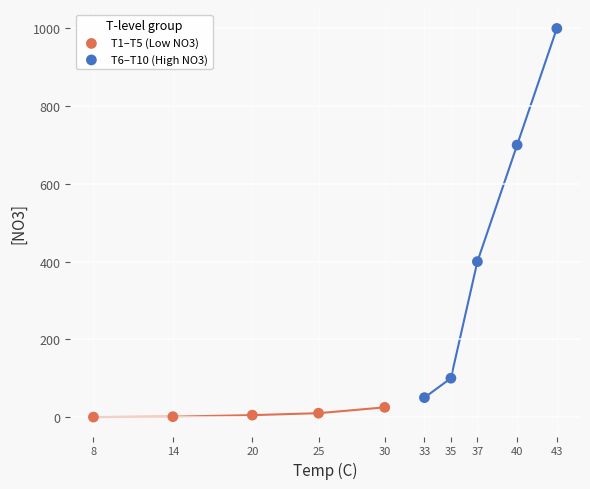

Which series contains the lowest Y value?

T1–T5 (Low NO3)